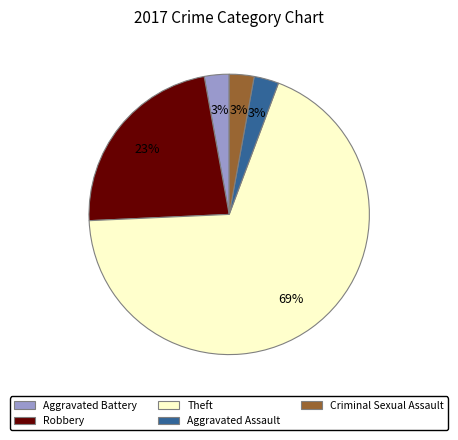

Count the number of slices in the pie.

5